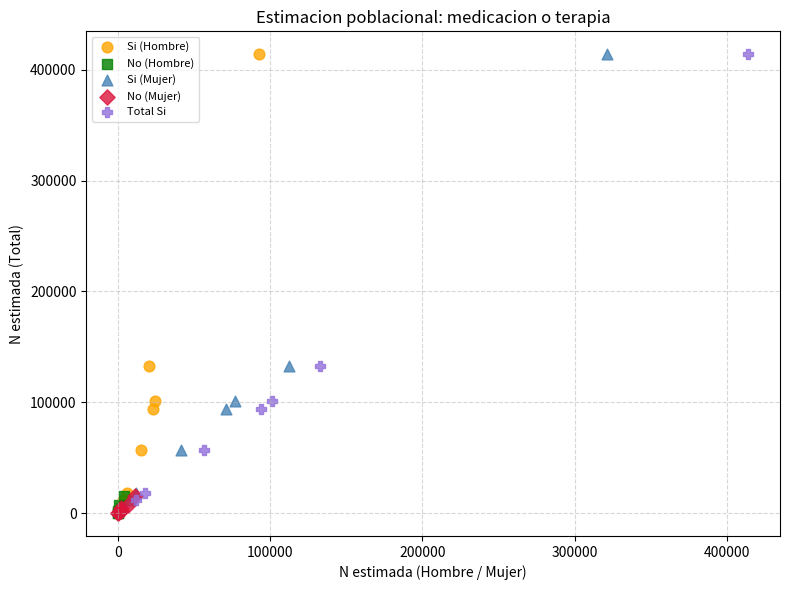

What are all the series names shown in the legend?

Si (Hombre), No (Hombre), Si (Mujer), No (Mujer), Total Si